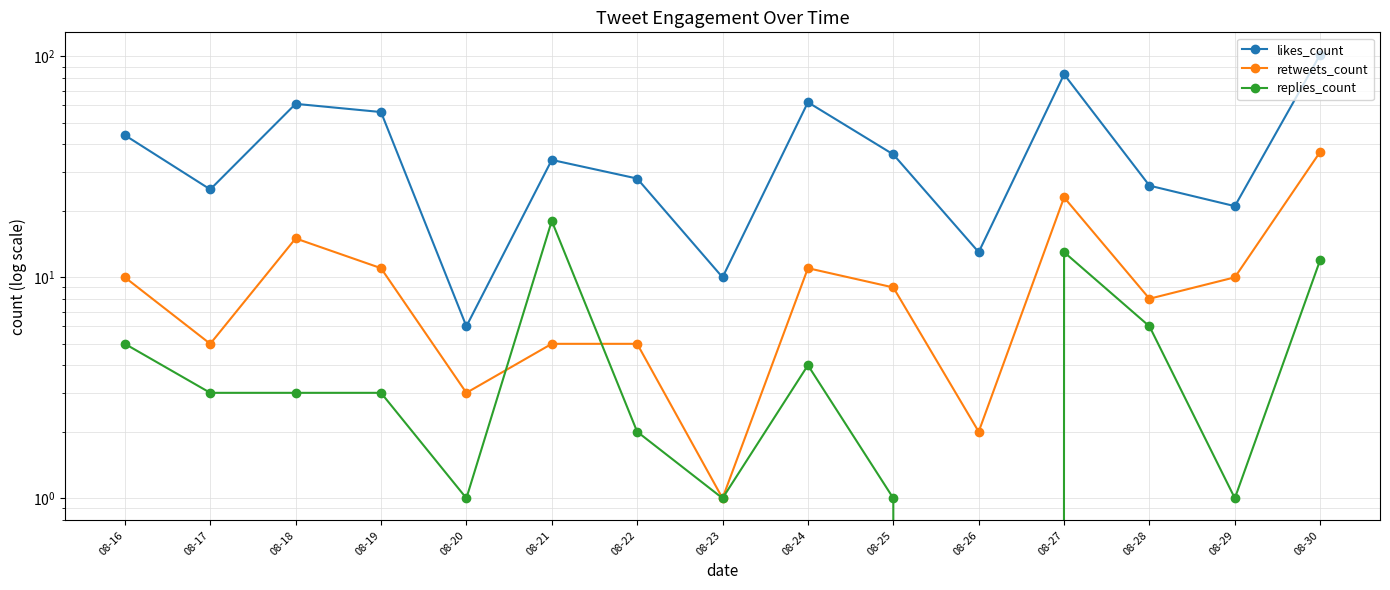

What is the difference between the highest and lowest values at 08-20?

5